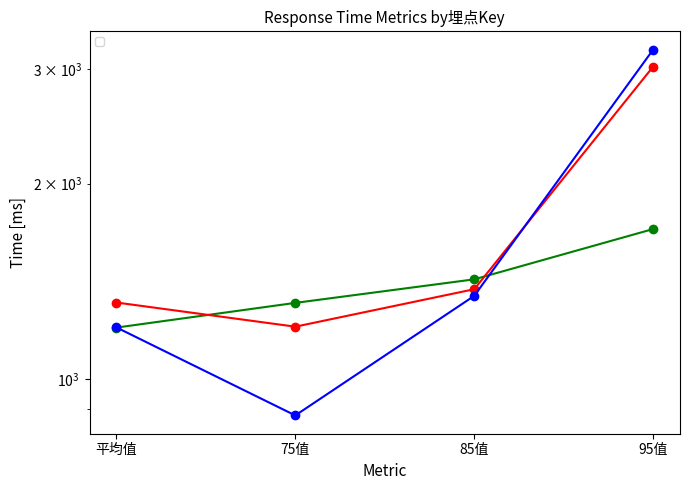

How many lines are shown in the chart?

3